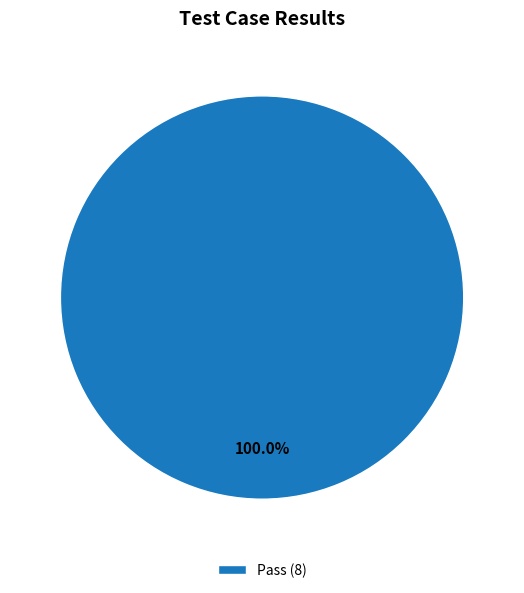

Rank the categories by value from highest to lowest.

Pass (8)